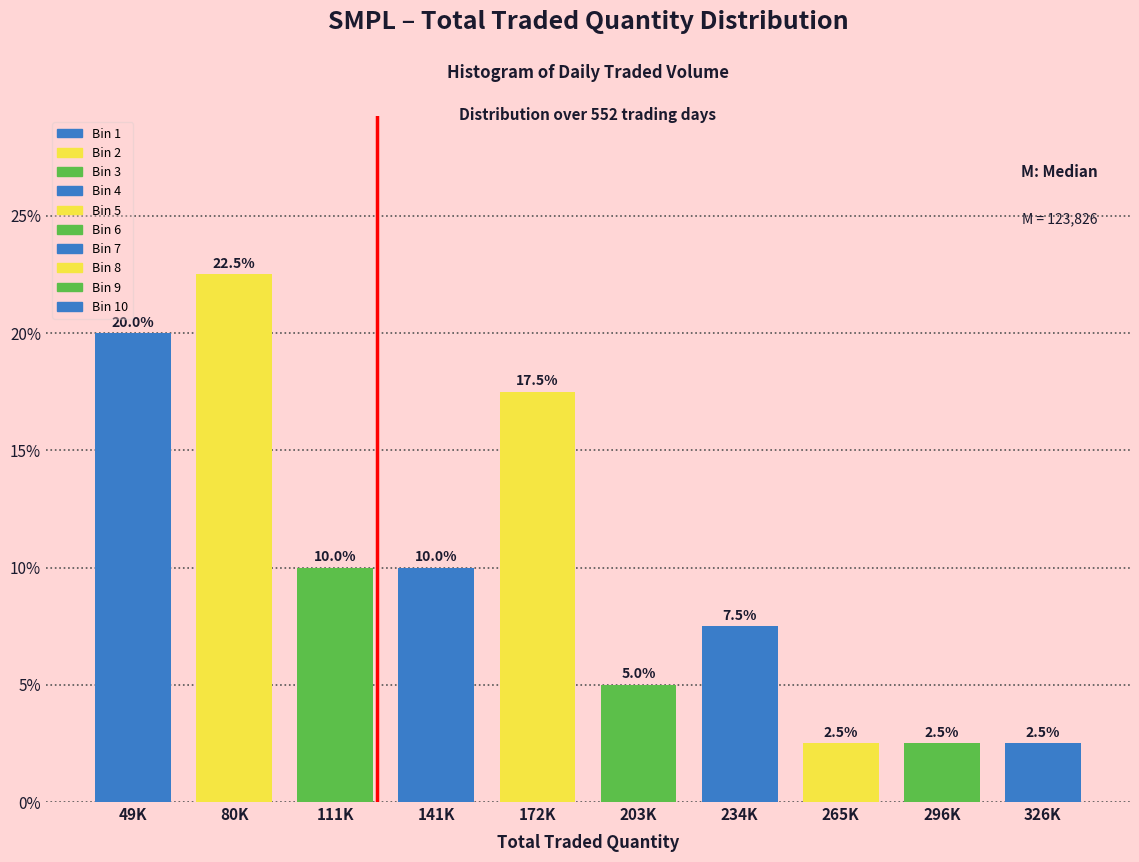

Reading left to right, extract all data points from this chart.

20.0	22.5	10.0	10.0	17.5	5.0	7.5	2.5	2.5	2.5